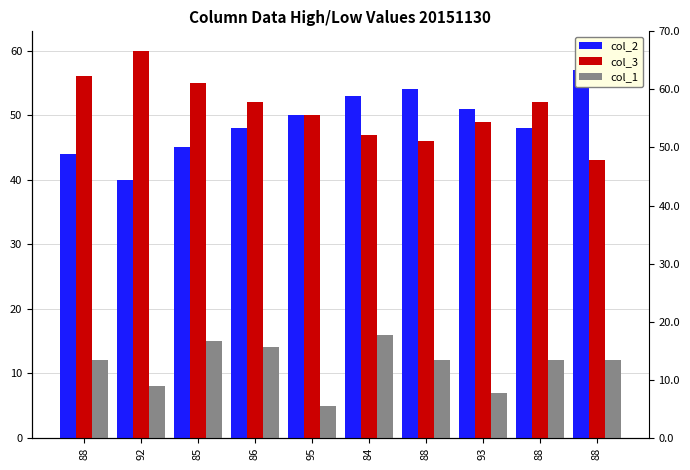

What is the smallest value displayed?

5